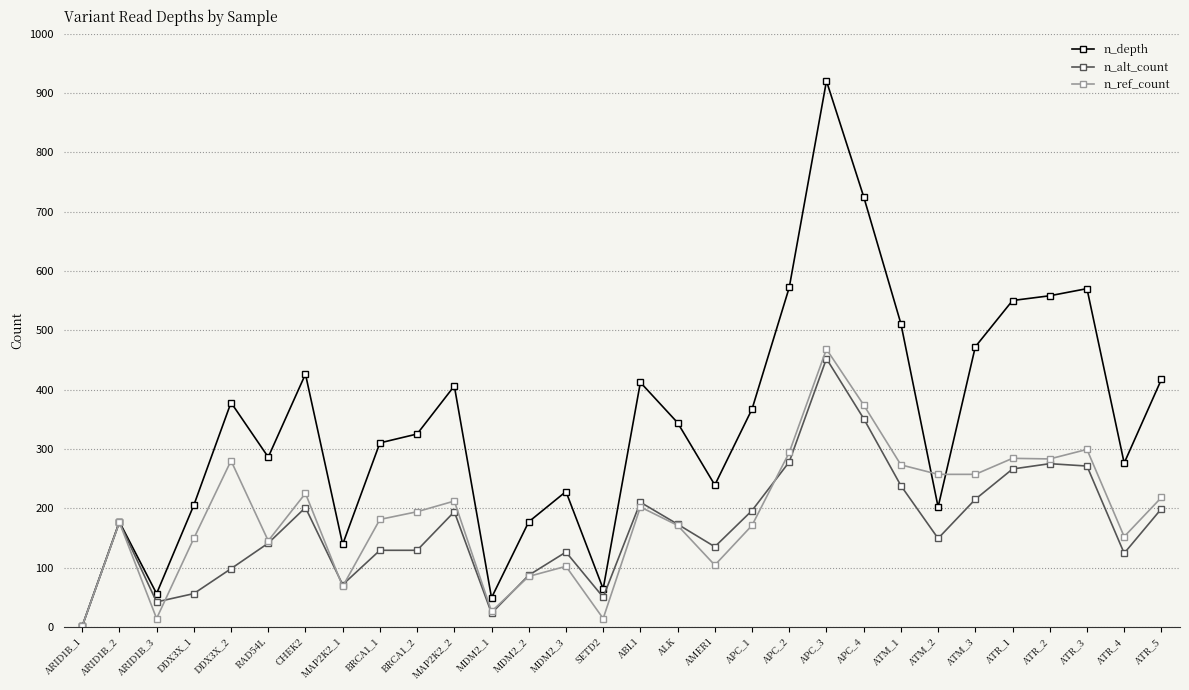

How many categories are shown in the chart?

30